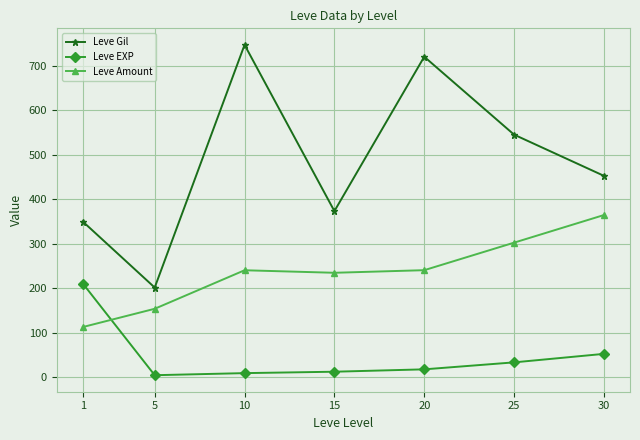

Is the value of Leve Gil at 25 greater than the value of Leve Amount at 1?

Yes